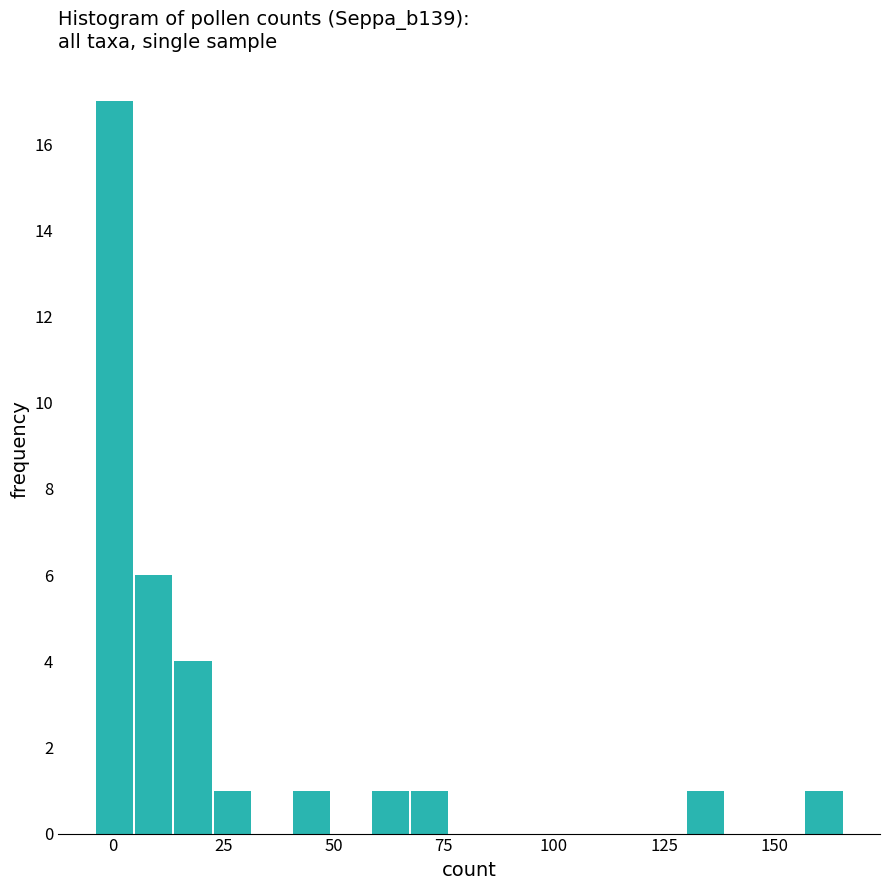

Around what value on the x-axis is the tallest bar? Give the approximate position of its centre, as read against the axis.

0